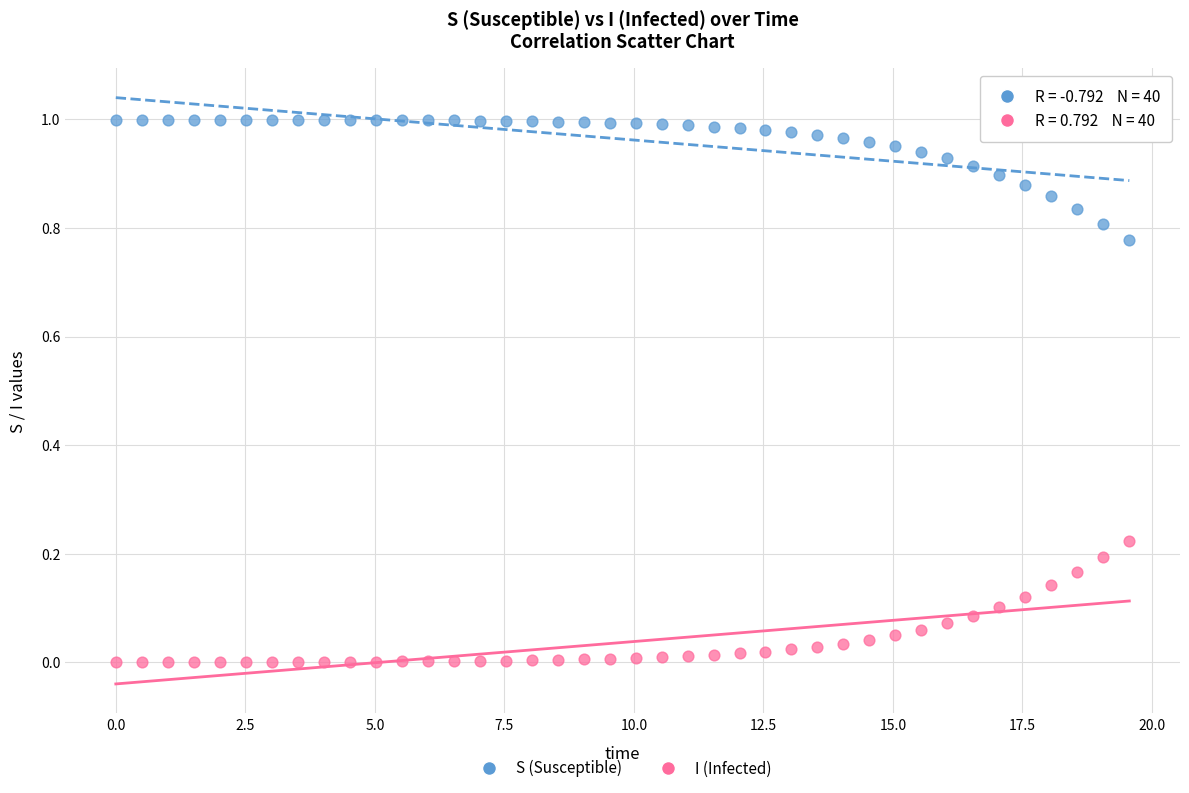

What are all the series names shown in the legend?

S (Susceptible), I (Infected)